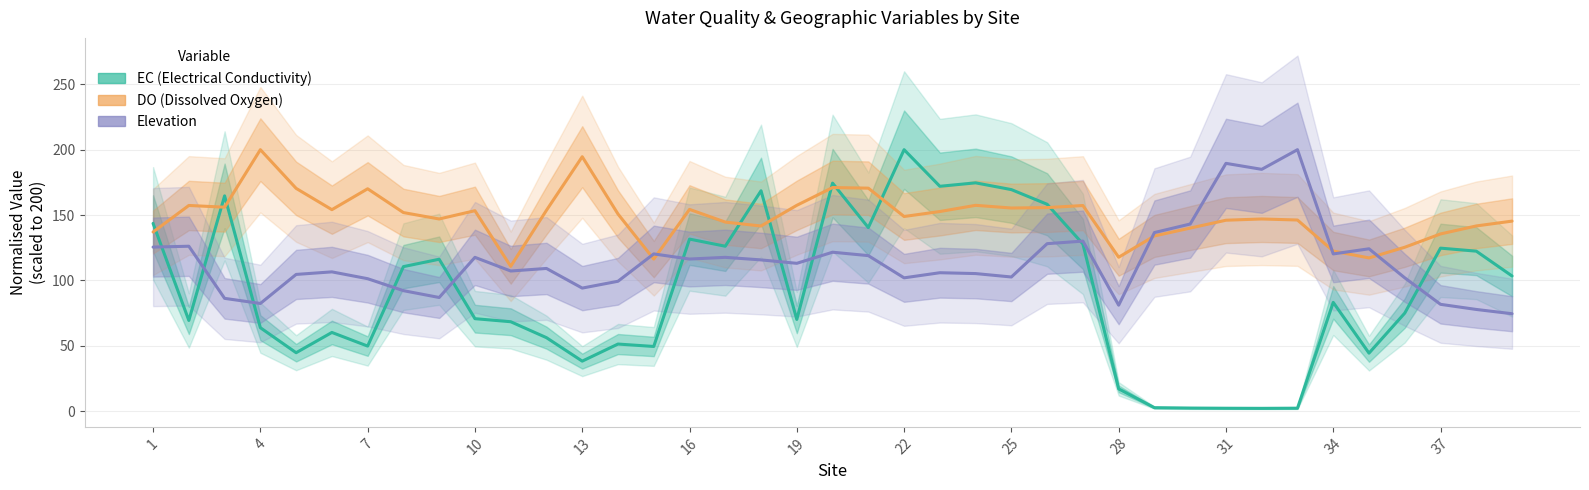

What are all the series names shown in the legend?

EC (Electrical Conductivity), DO (Dissolved Oxygen), Elevation